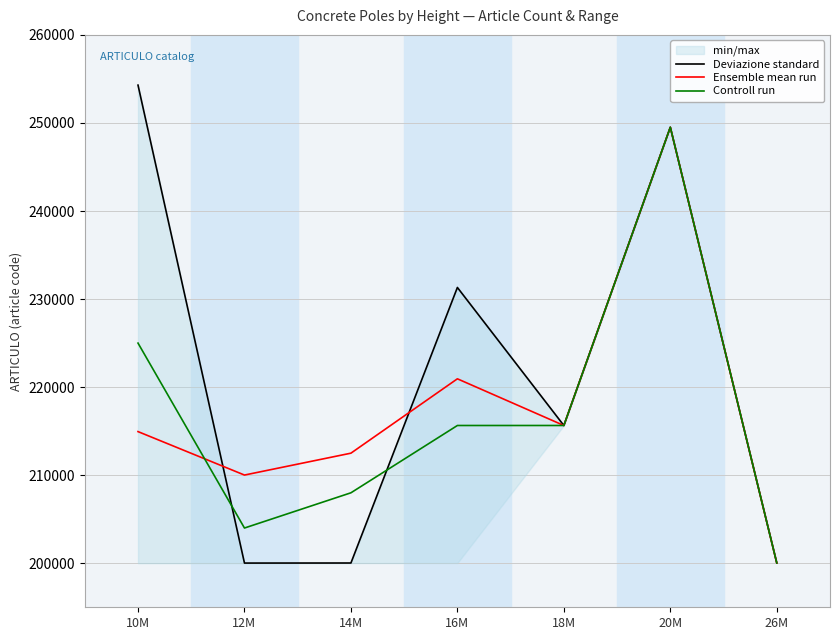

Between 14M and 18M, which series saw the biggest shift?

Deviazione standard